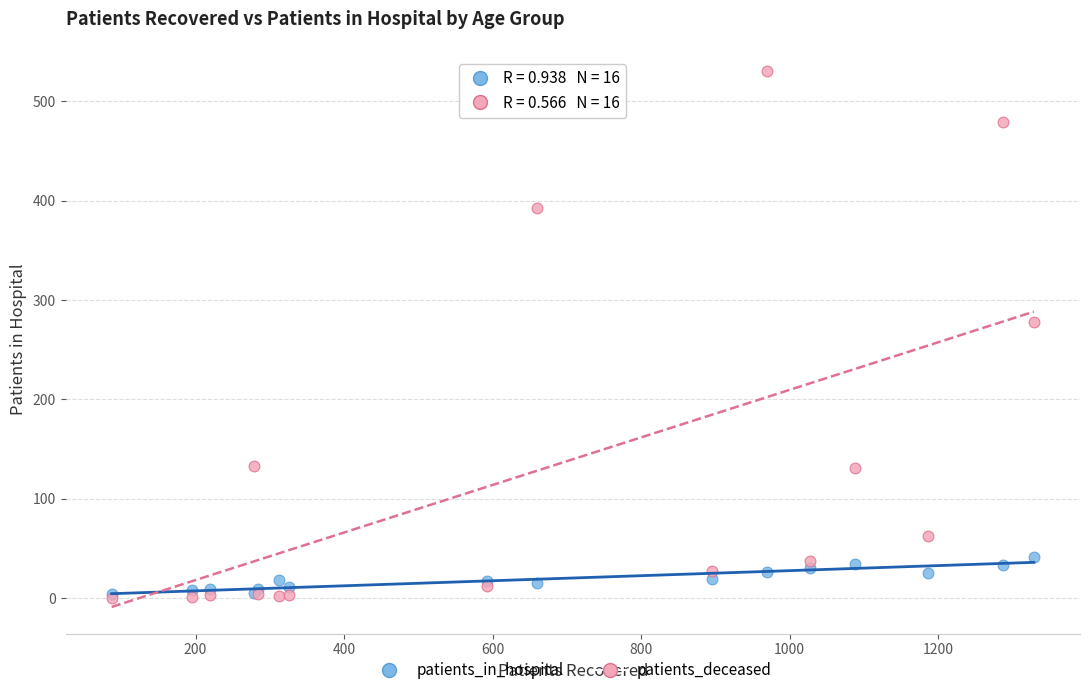

What are all the series names shown in the legend?

patients_in_hospital, patients_deceased